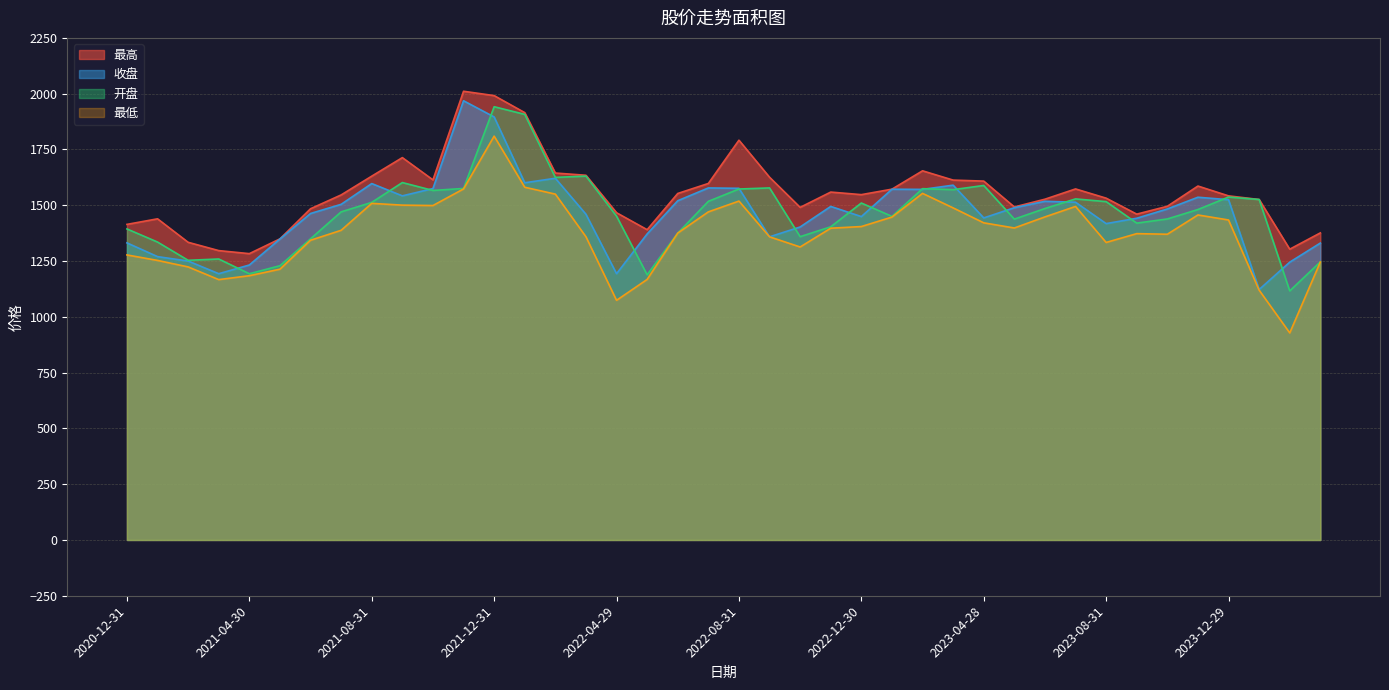

What is the total value across all series at 2021-01-29?

5296.7